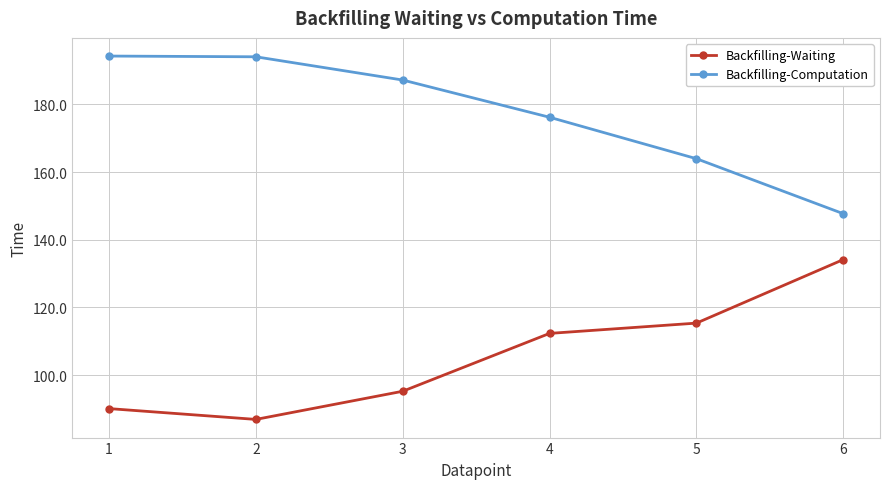

Count the number of data series in this chart.

2